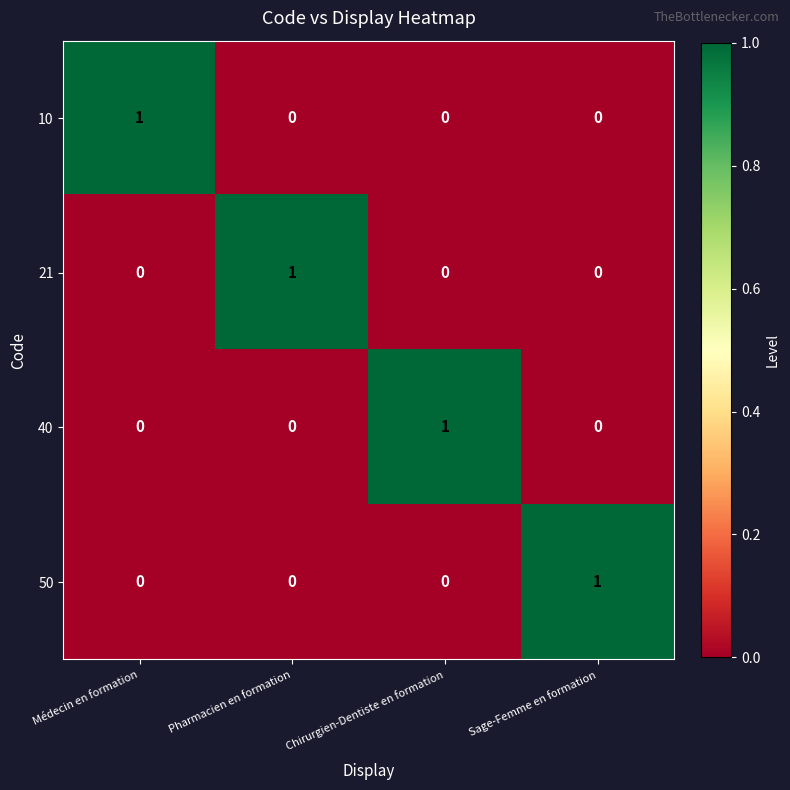

True or false: 10 has a value of 0 at Chirurgien-Dentiste en formation.

True